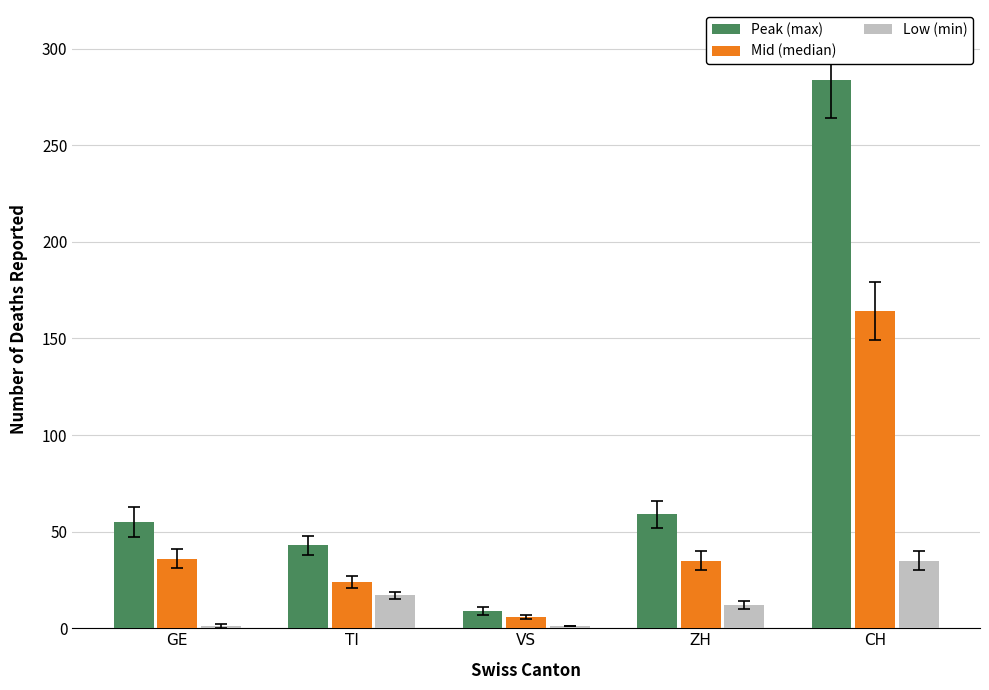

How many values in the Mid (median) series are below 35?

2